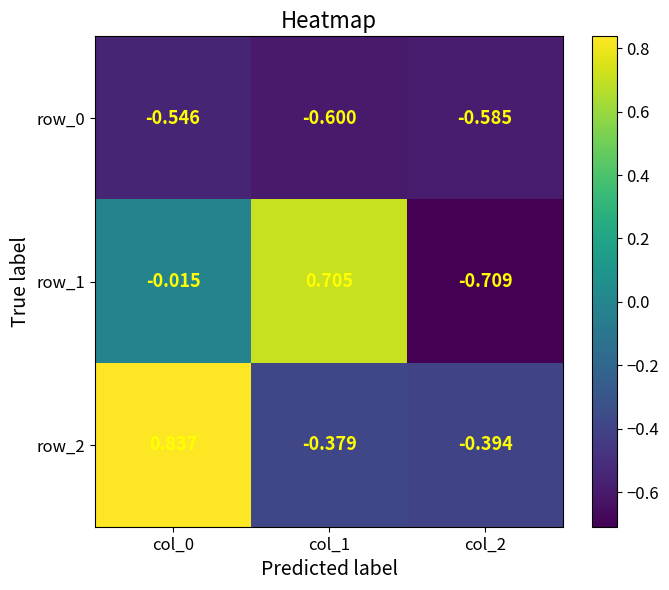

What is the sum of all row_0 values?

-1.7